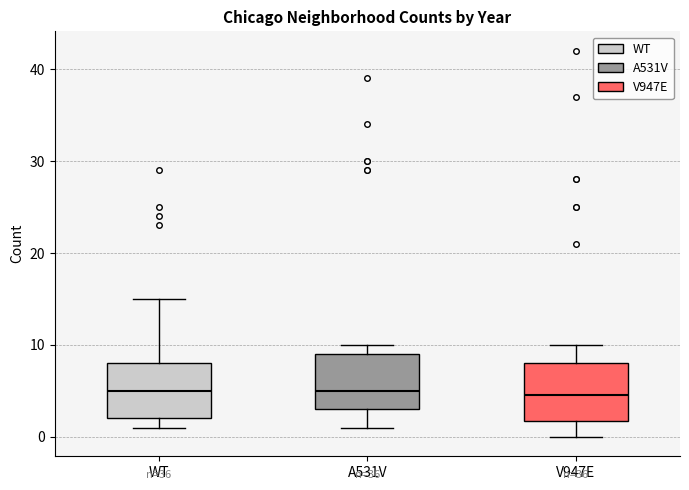

Reading left to right, transcribe this box plot: for each box, give where its median line is, the range the box spans, and where its two whiskers end, as read against the y-axis. The values are not printed on the chart, so give them approximately, as read against the axis.

WT: median 5, box 2 to 8, whiskers 1 to 15
A531V: median 5, box 3 to 9, whiskers 1 to 10
V947E: median 5, box 2 to 8, whiskers 0 to 10